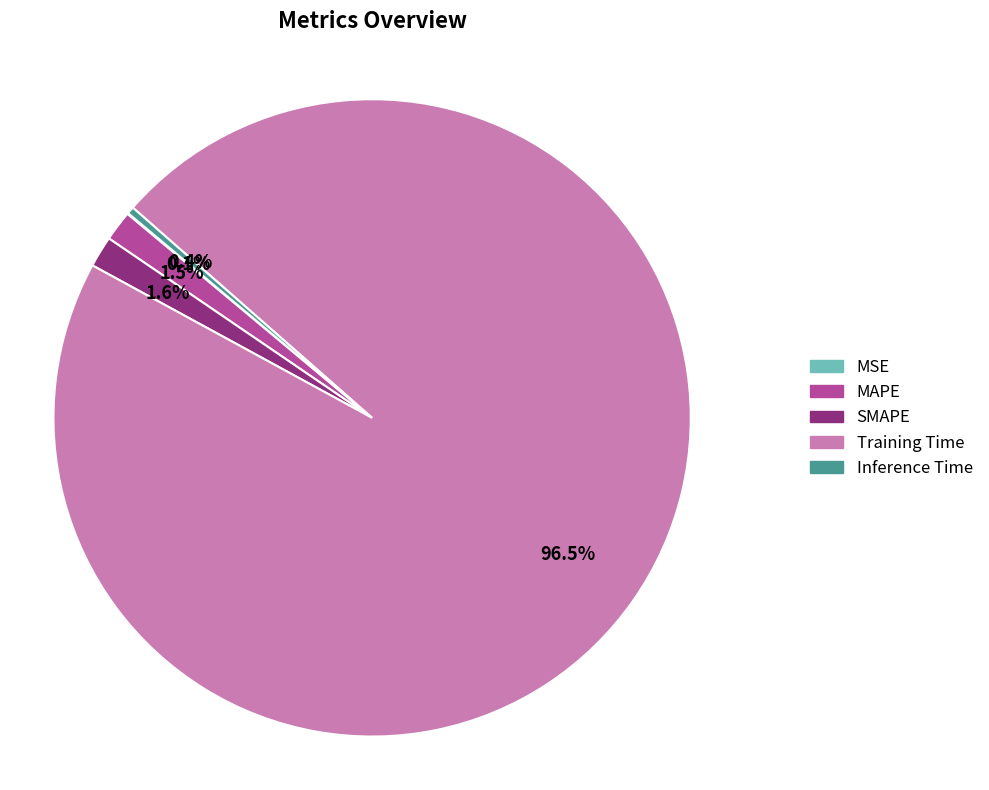

What is the largest slice in the pie chart?

Training Time